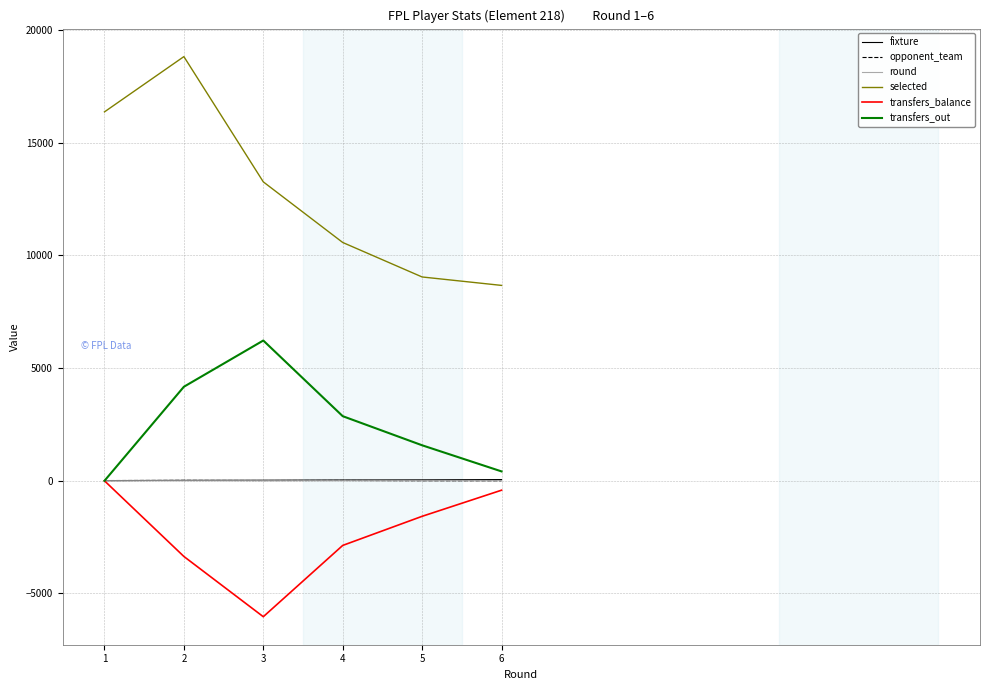

The value of transfers_out at 4 is 1417. True or false?

False